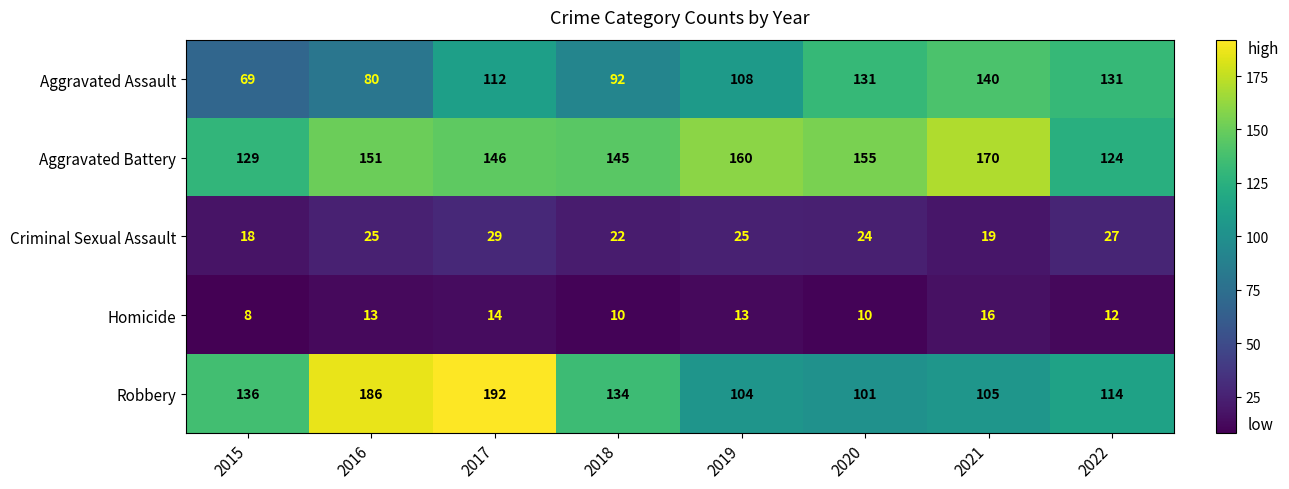

Count the number of data series in this chart.

5